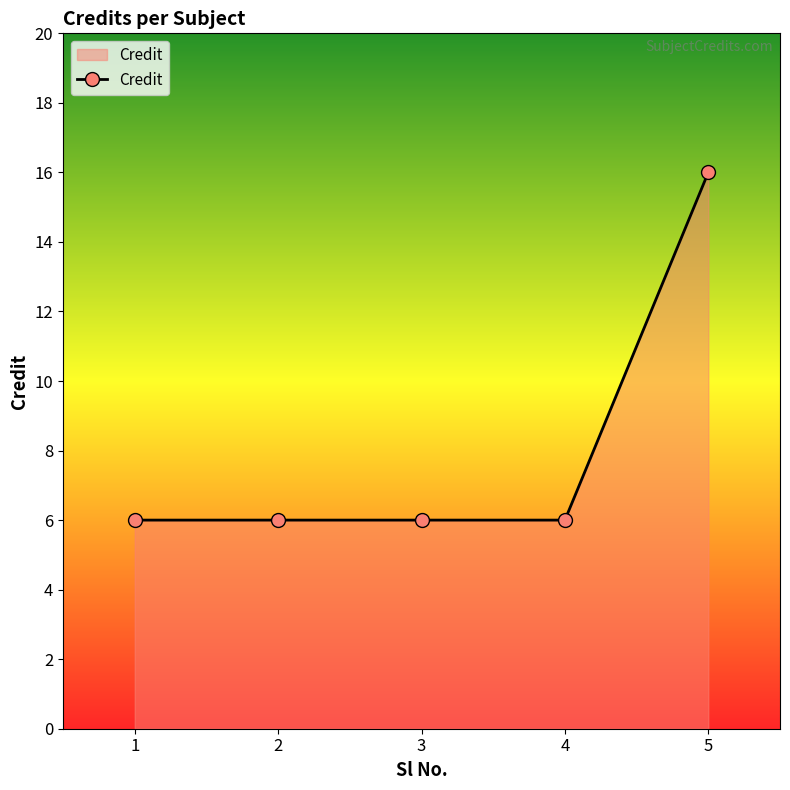

What is the minimum value shown in the chart?

6